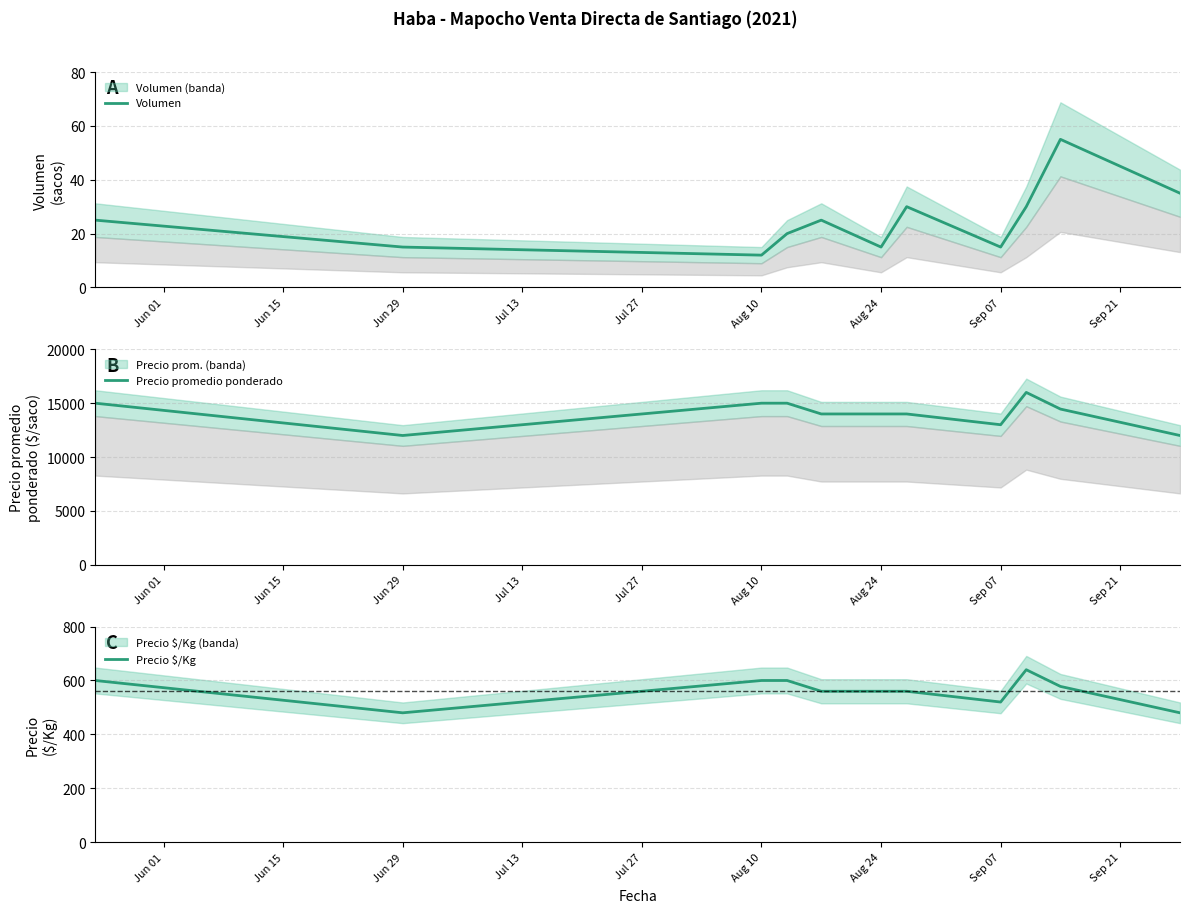

What is the average value of the Precio promedio ponderado series?

14041